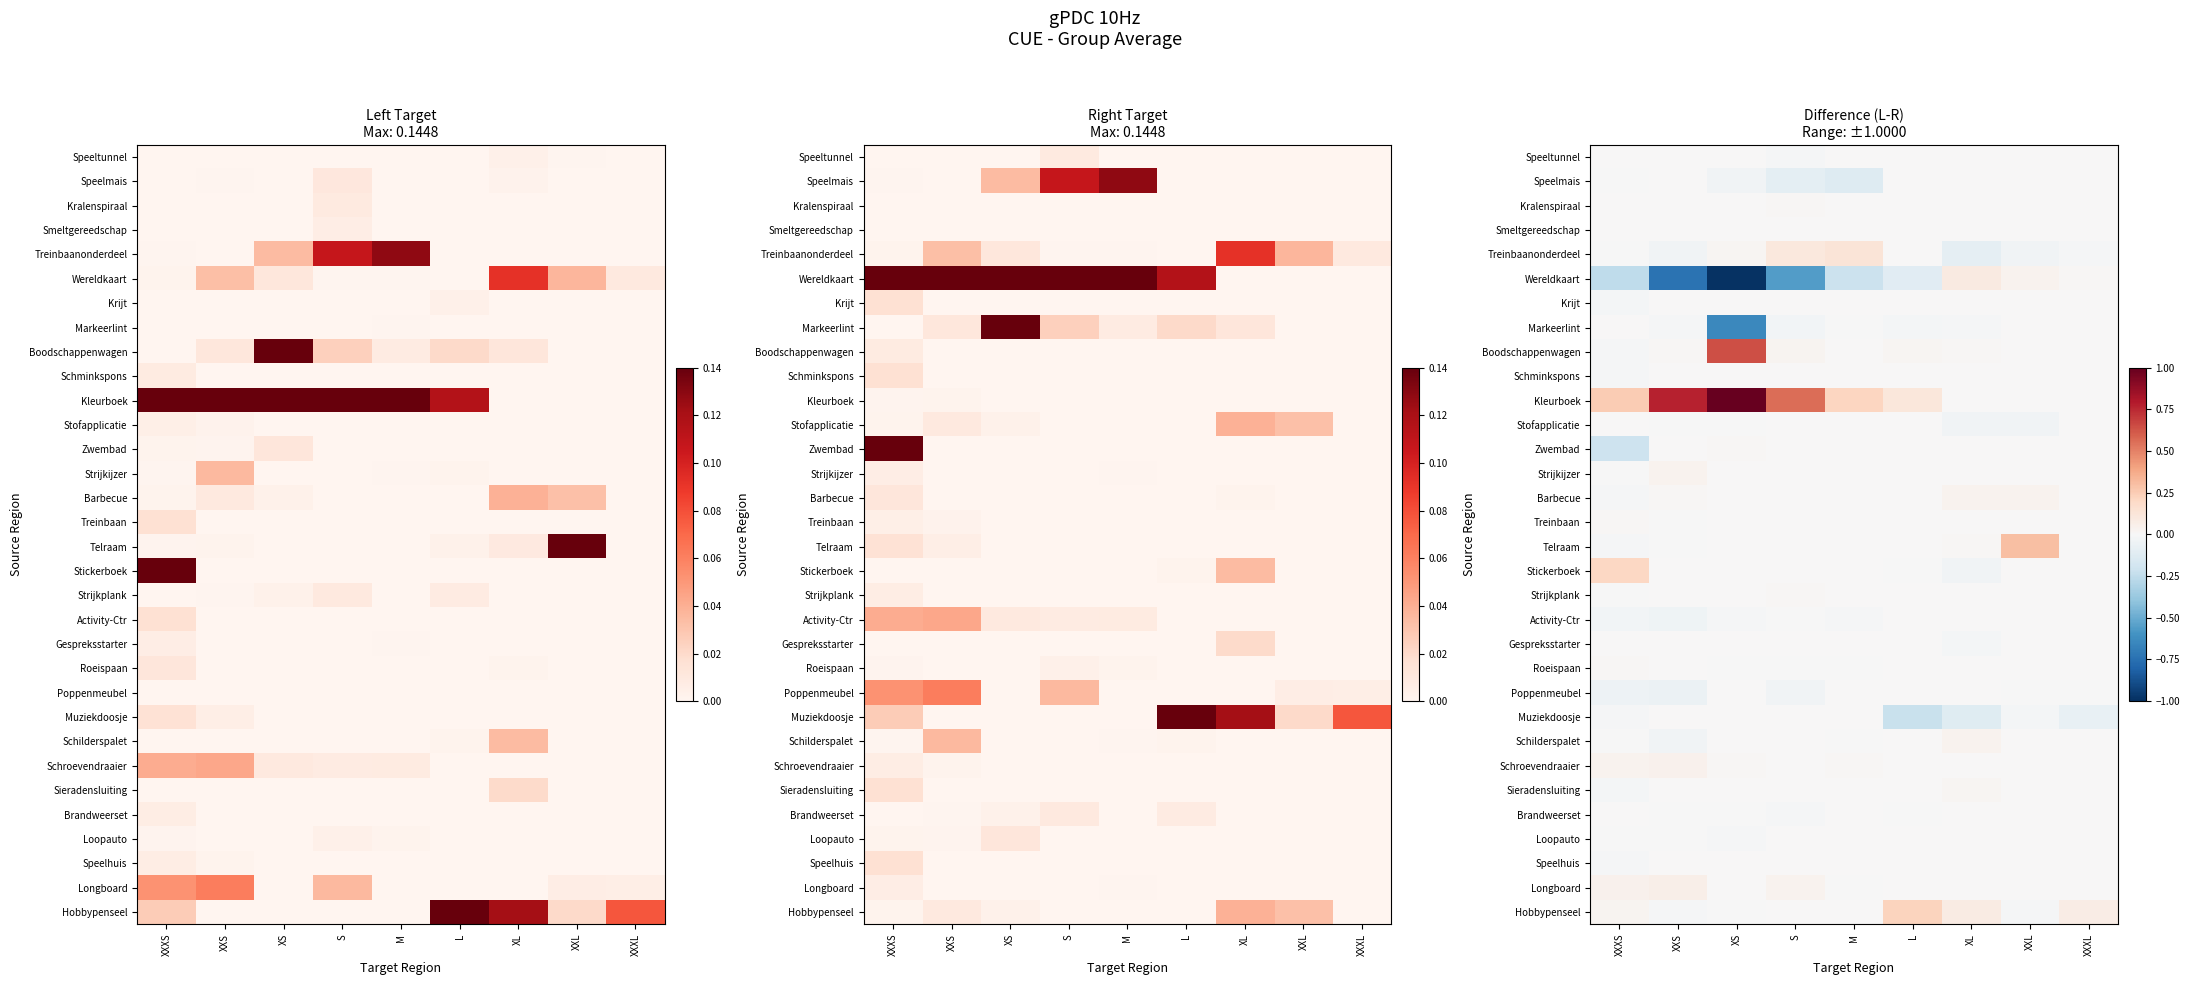

How many distinct data groups are displayed?

32